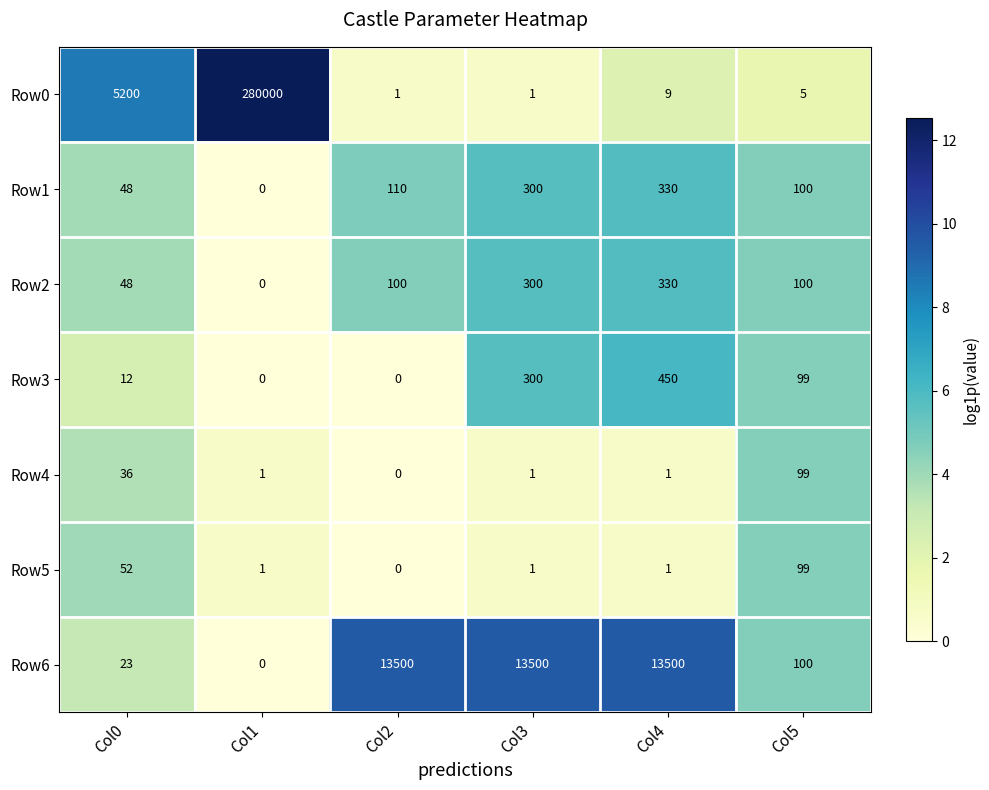

At which label is Row3 closest to 225?

Col3